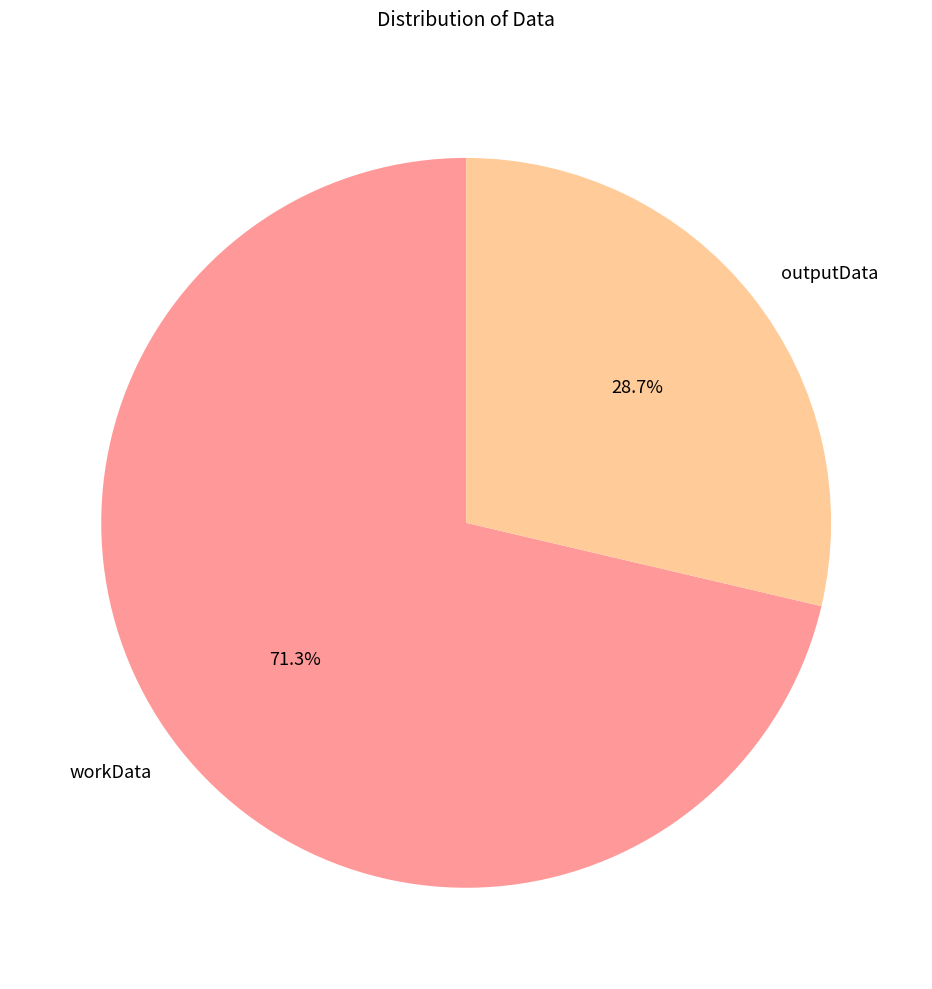

To the nearest percent, what is the average slice percentage?

50%